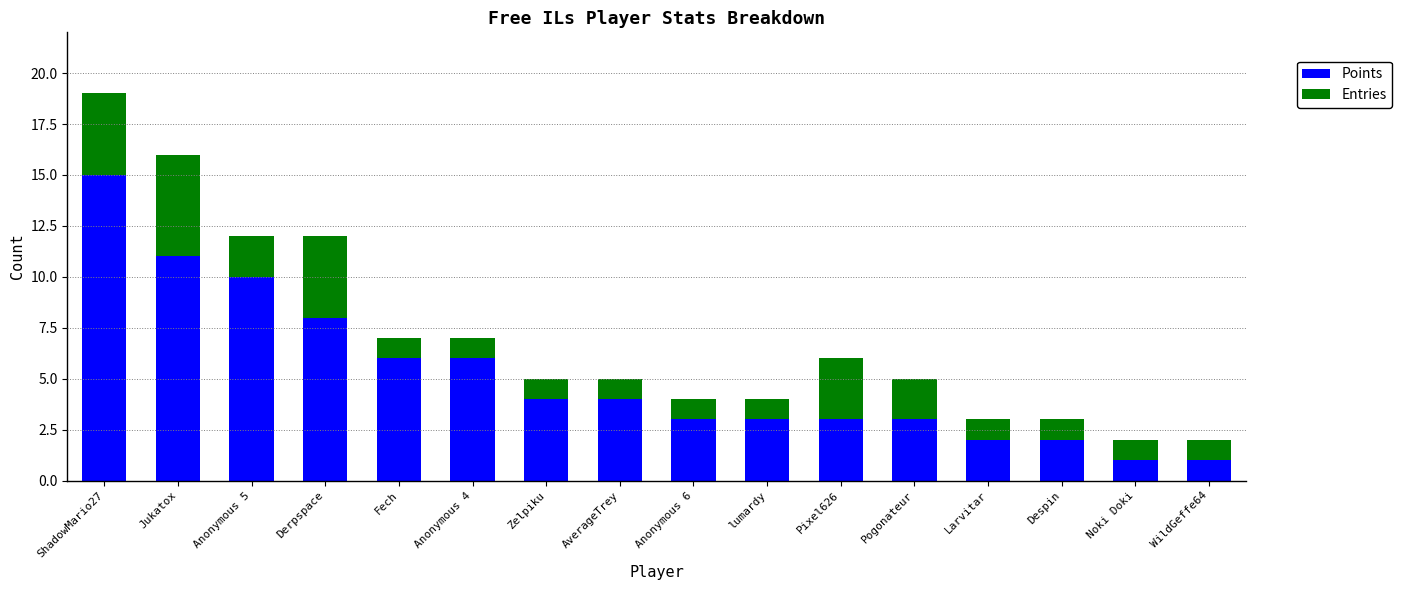

At which category is the sum across all series the highest?

ShadowMario27